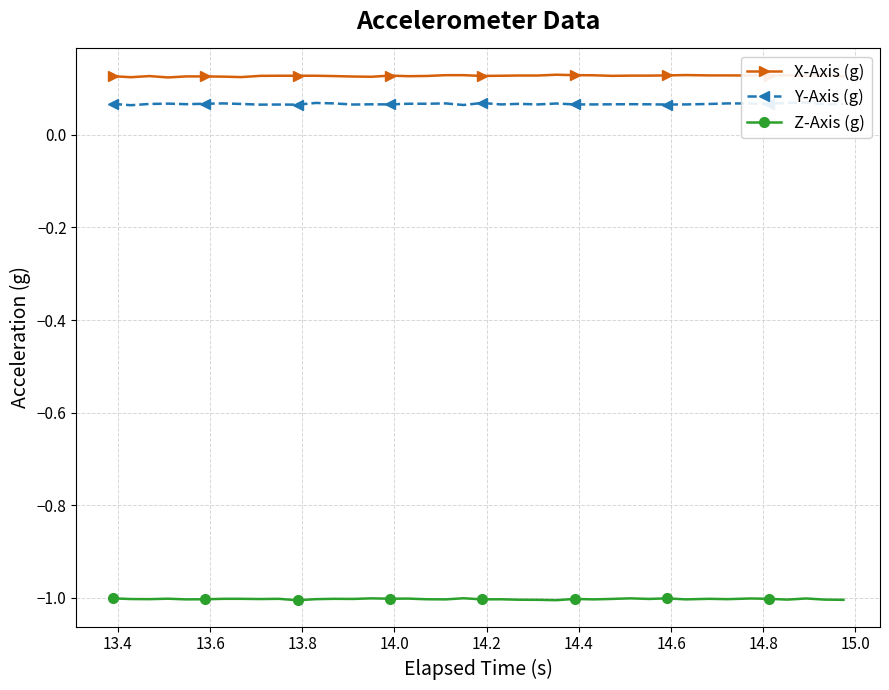

True or false: Z-Axis (g) and X-Axis (g) intersect in this chart.

False